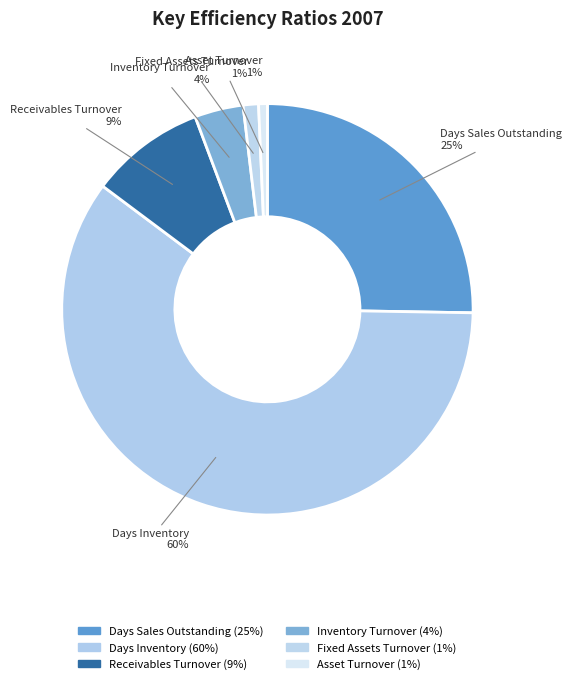

To the nearest percent, what is the difference between the largest and smallest slice percentages?

59%